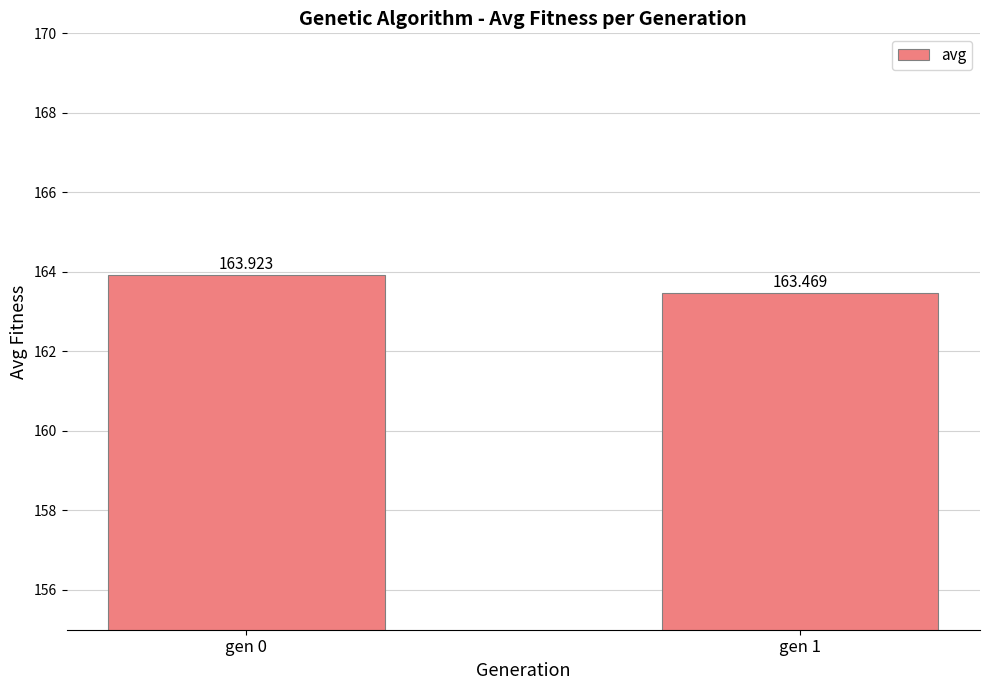

At which label is the value closest to 163?

gen 1